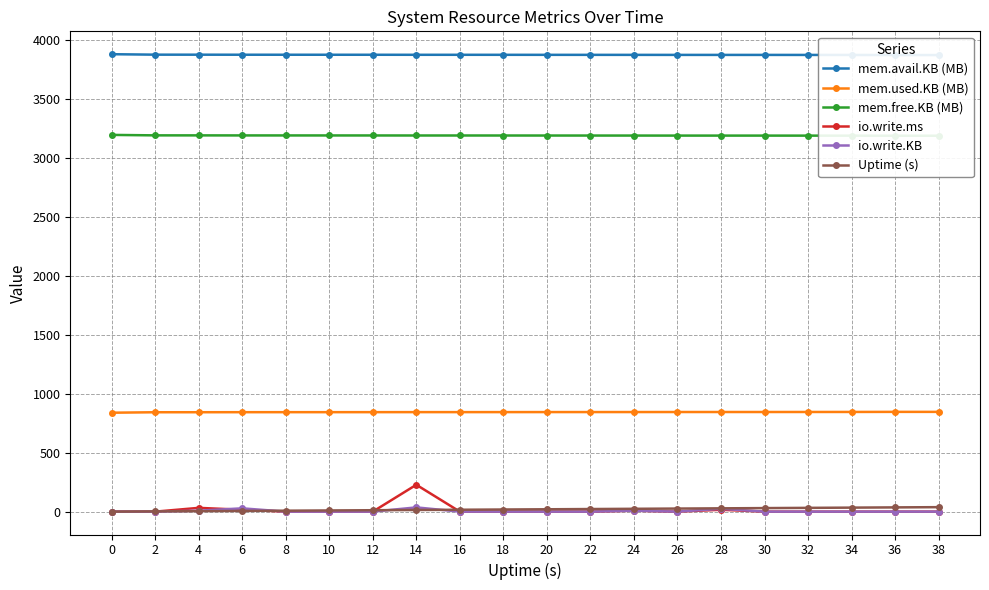

Which series has the largest total across all categories?

mem.avail.KB (MB)